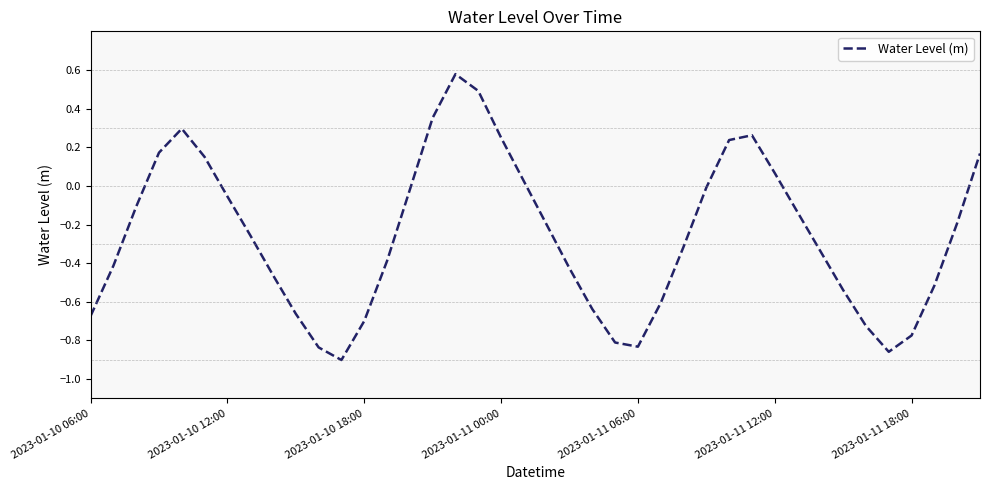

How many interior local valleys (lower than both neighbors) does the data have?

3